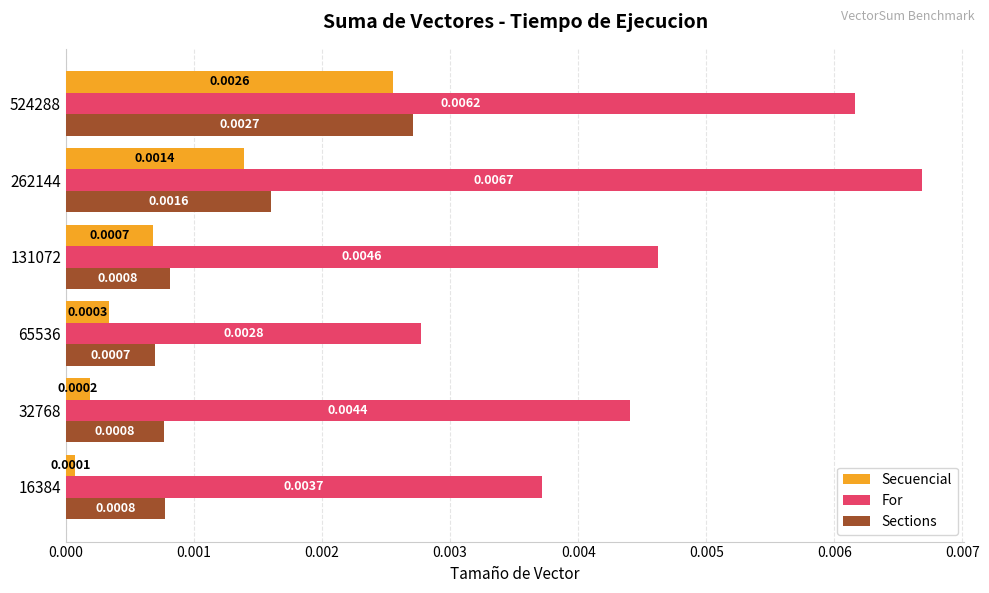

List the series in order of their peak value, lowest first.

Secuencial, Sections, For